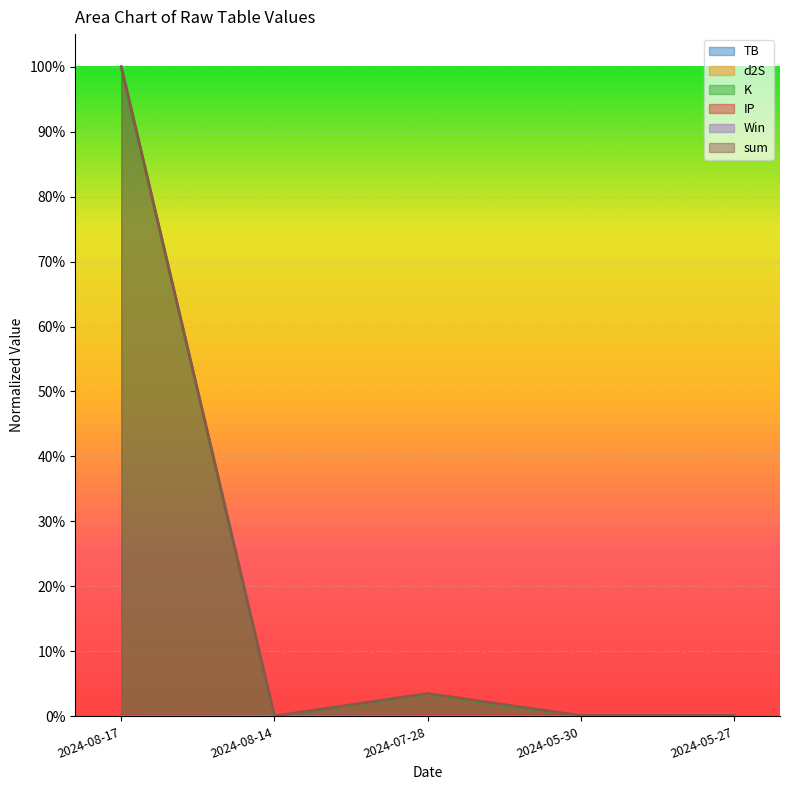

True or false: K and sum cross at least once.

False